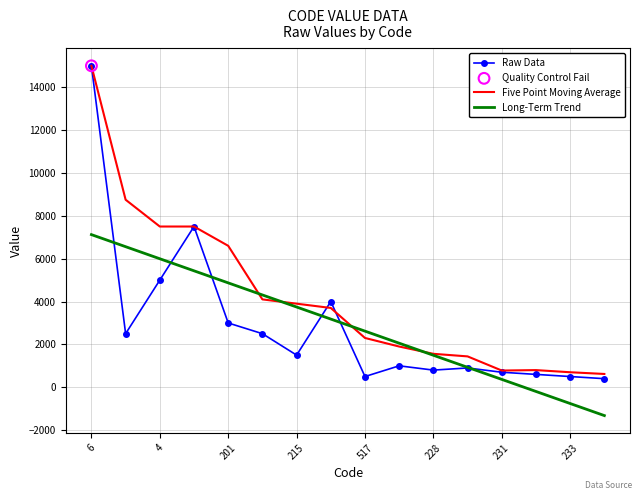

What is the maximum value for Five Point Moving Average?

15000.5